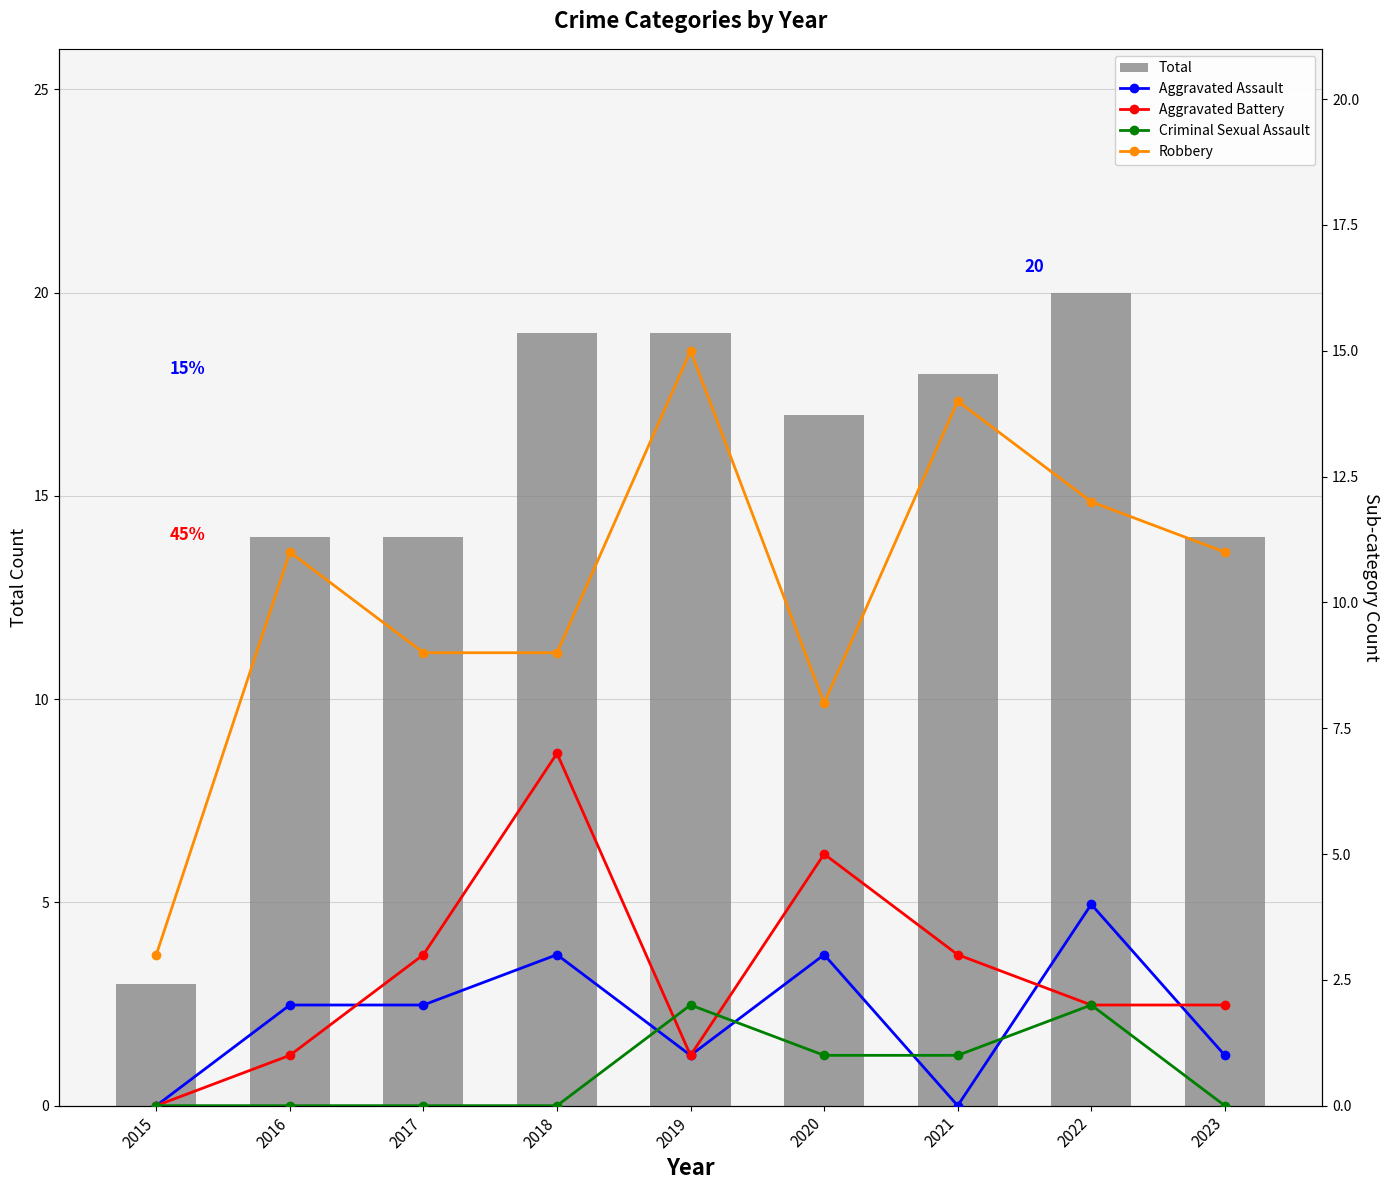

What are all the series names shown in the legend?

Total, Aggravated Assault, Aggravated Battery, Criminal Sexual Assault, Robbery